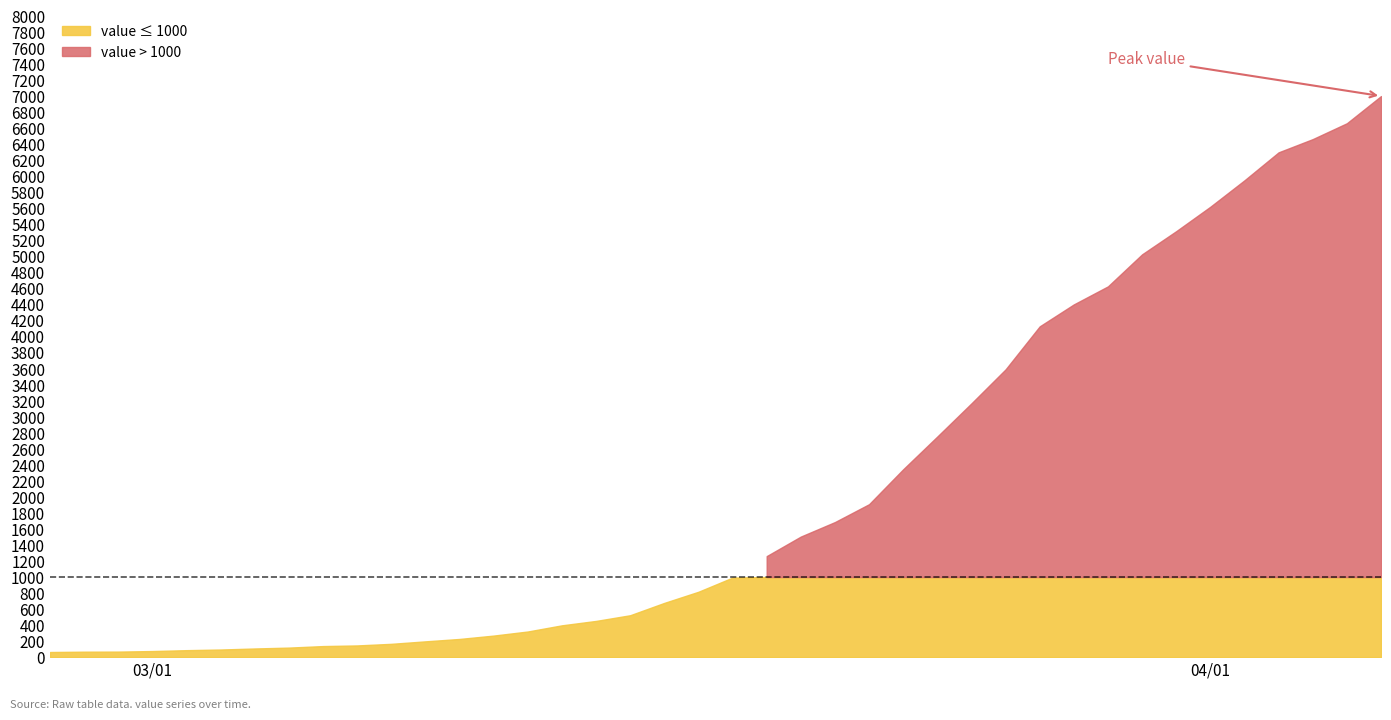

What is the sum of the values at 2020-03-06 and 2020-03-18?

1131